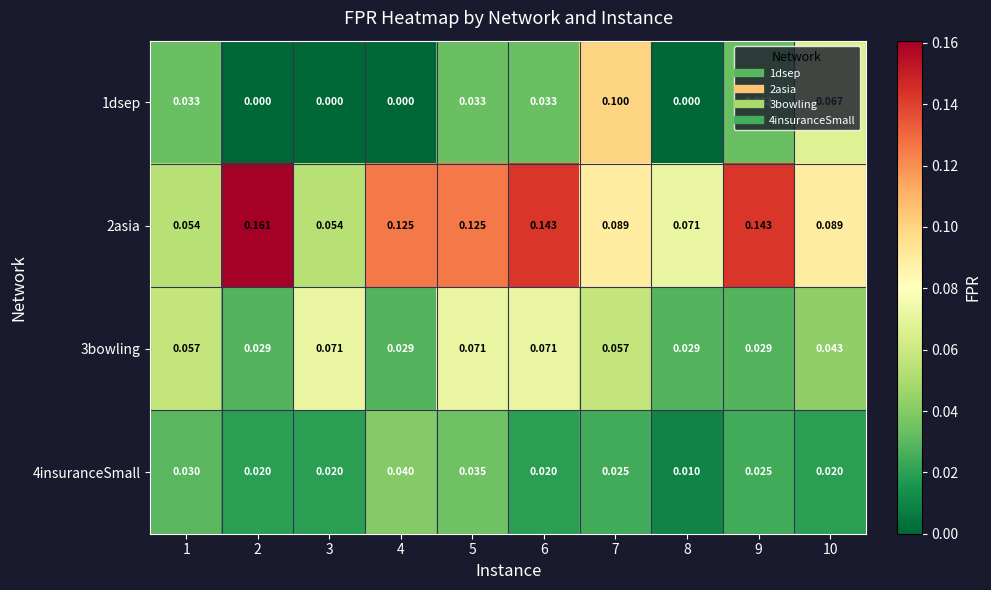

What is the spread (max minus min) of values at 5?

0.1